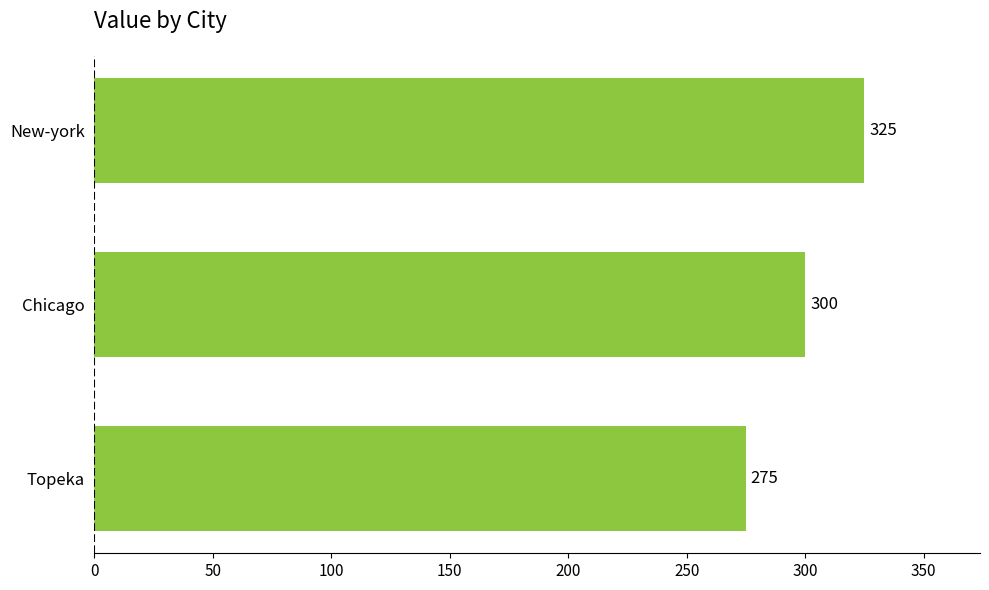

How many values are between 275 and 325?

3